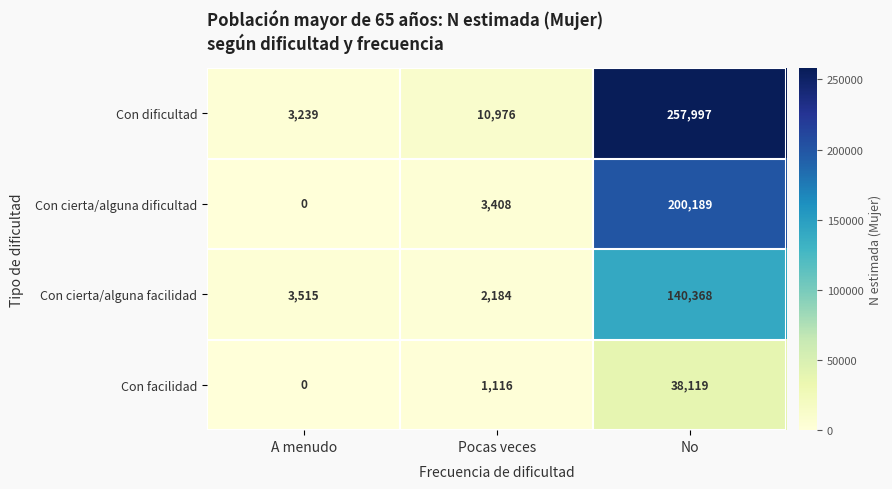

The value of Con cierta/alguna facilidad at Pocas veces is 2184. True or false?

True